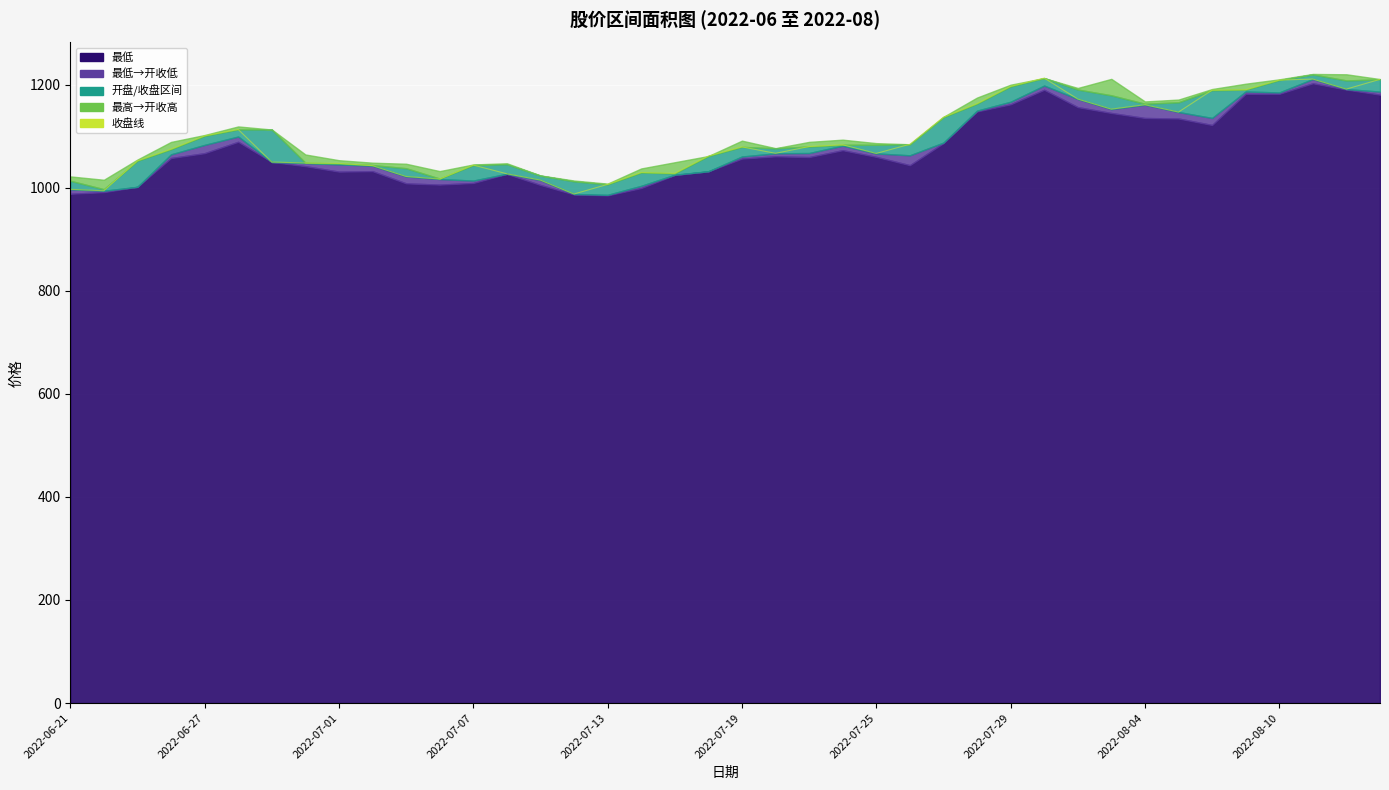

What is the difference between the maximum and second lowest values?

218.6